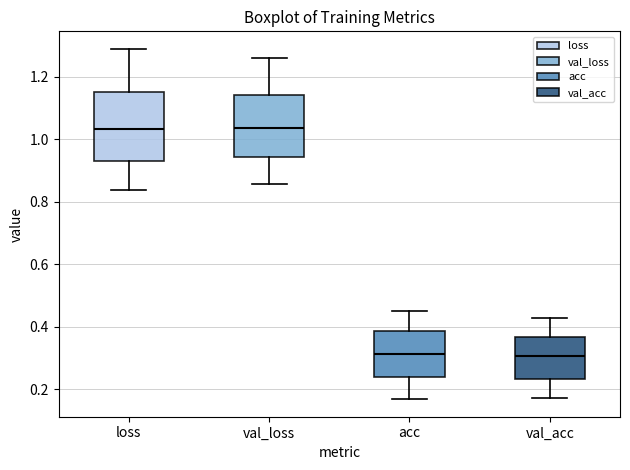

Where does the upper whisker of the box for val_acc end on the y-axis? The values are not printed on the chart, so give them approximately, as read against the axis.

0.42